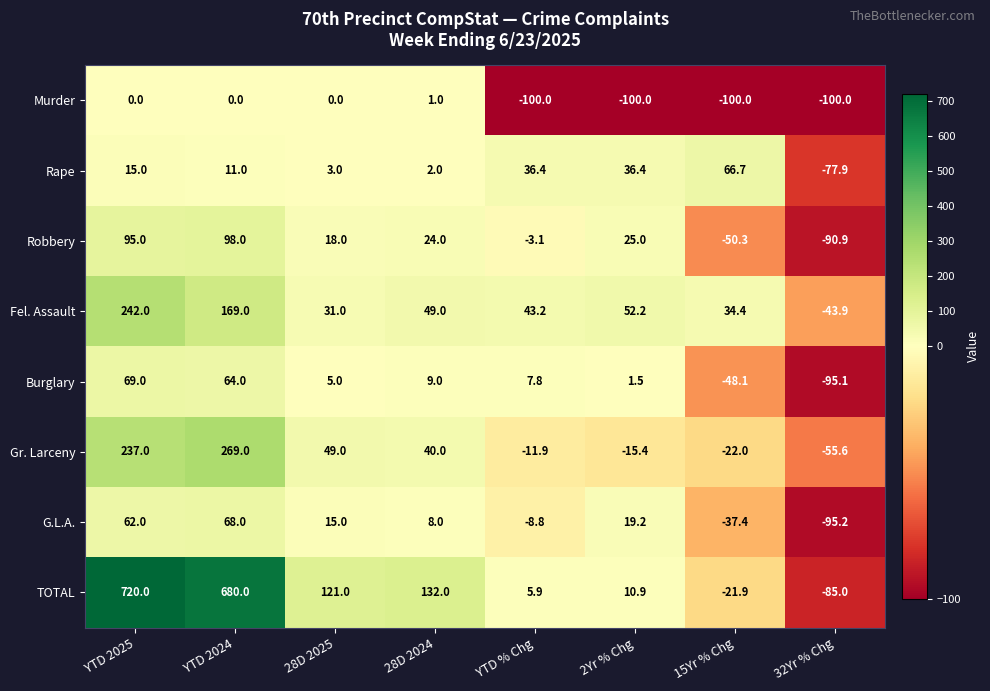

What is the approximate value of G.L.A. at 32Yr % Chg?

-95.2